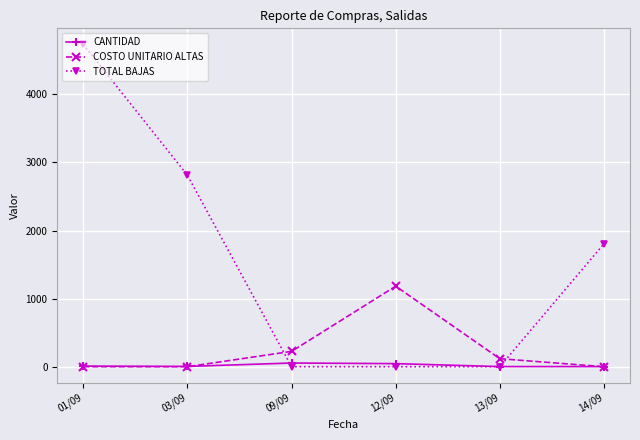

At 12/09, list the series in order from smallest to largest.

TOTAL BAJAS, CANTIDAD, COSTO UNITARIO ALTAS